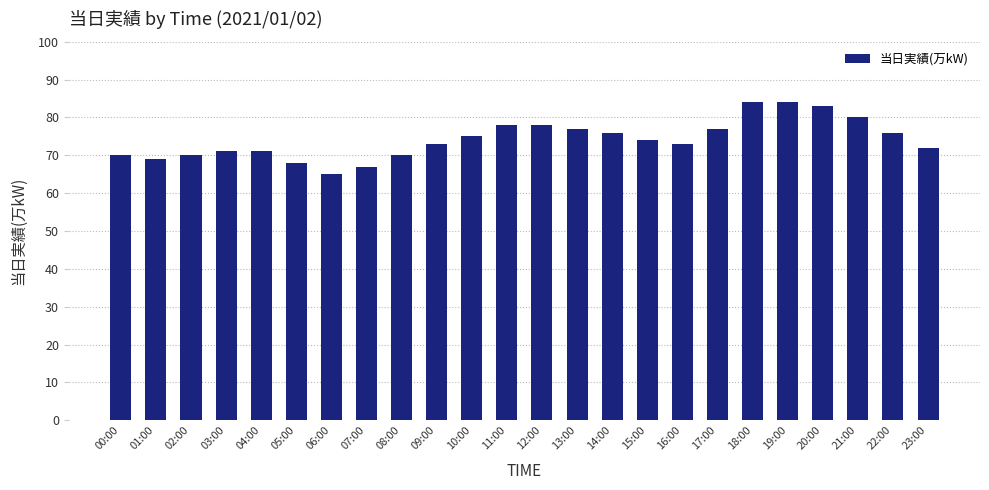

What is the smallest value displayed?

65